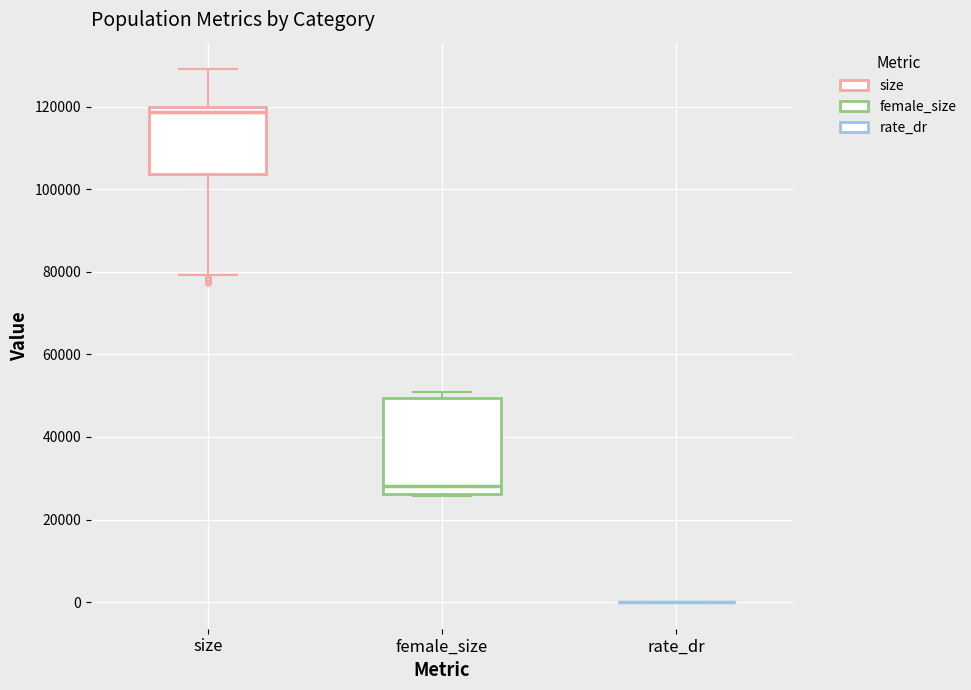

Where is the upper edge of the box for size on the y-axis? The values are not printed on the chart, so give them approximately, as read against the axis.

120000